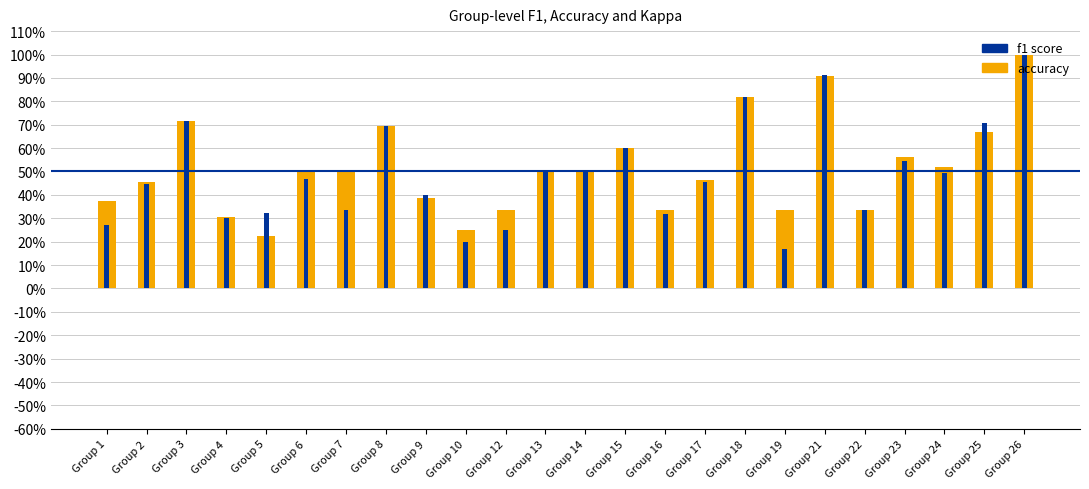

What is the difference between the highest and lowest values at Group 1?

0.1